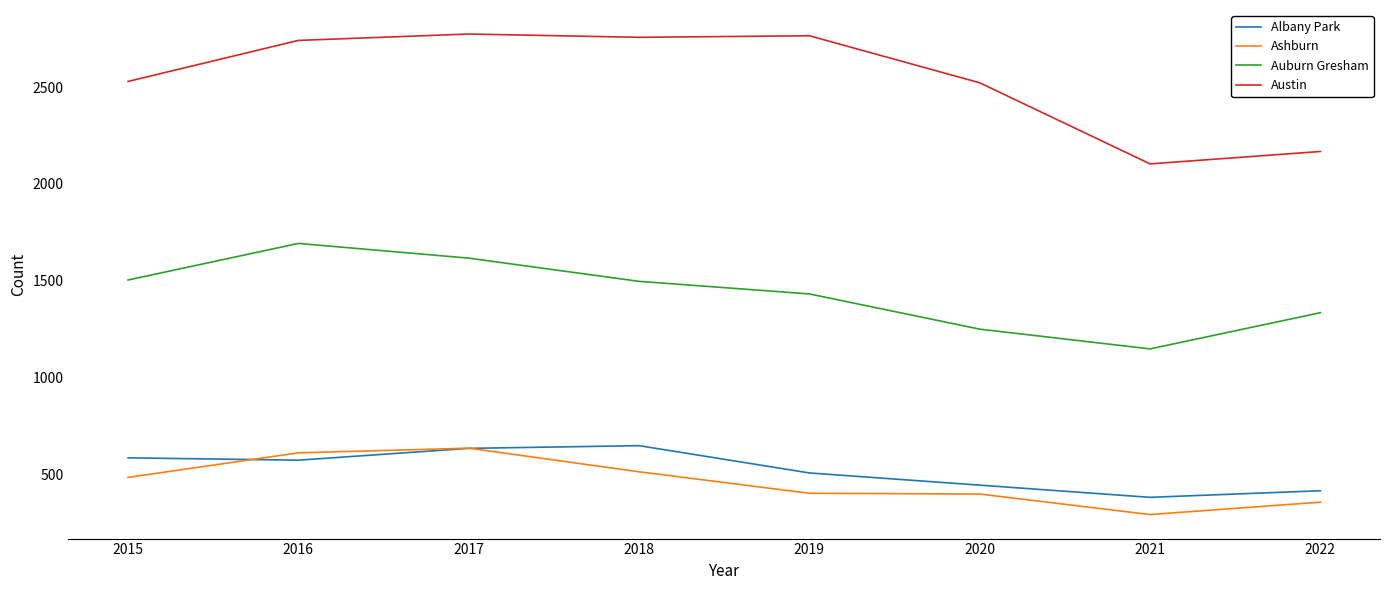

What is the approximate value of Albany Park at 2017, to the nearest 5?

635